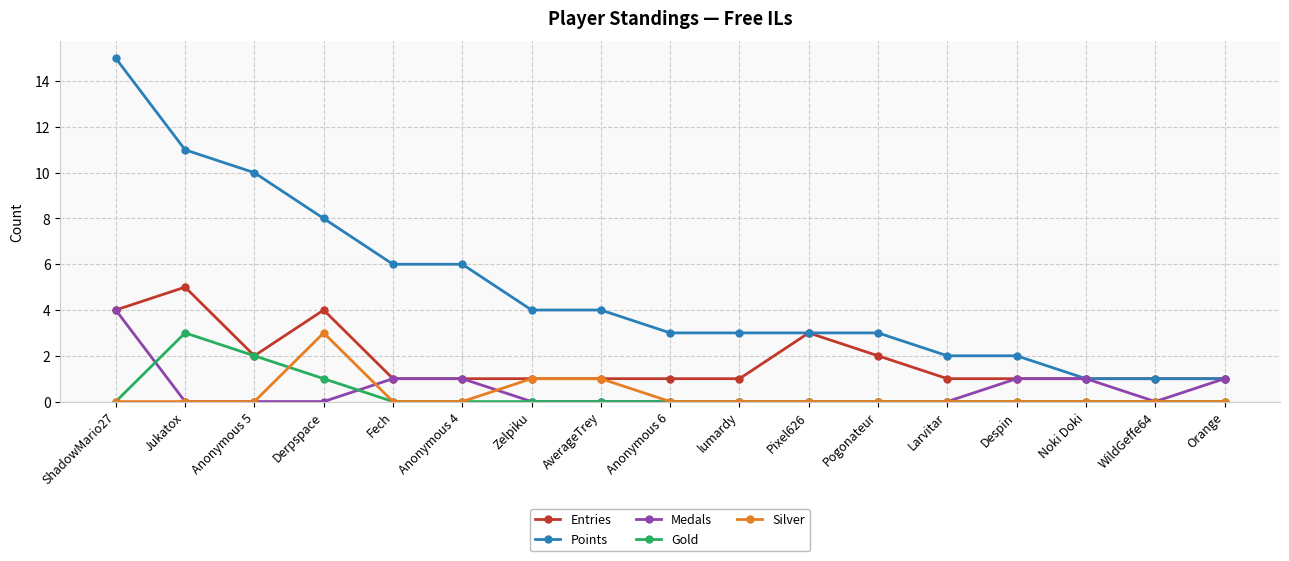

What is the total value across all series at Zelpiku?

6